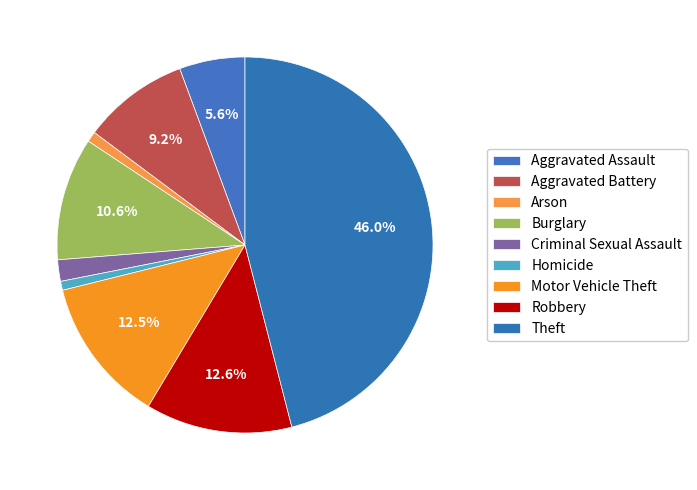

Count the number of slices in the pie.

9